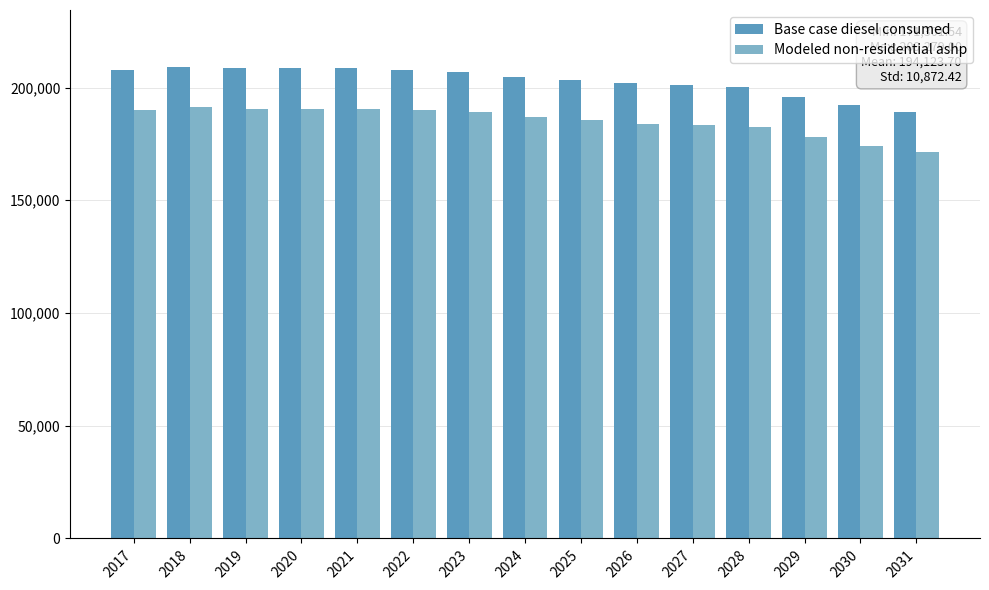

What is the difference between the highest and lowest values at 2027?

17956.5